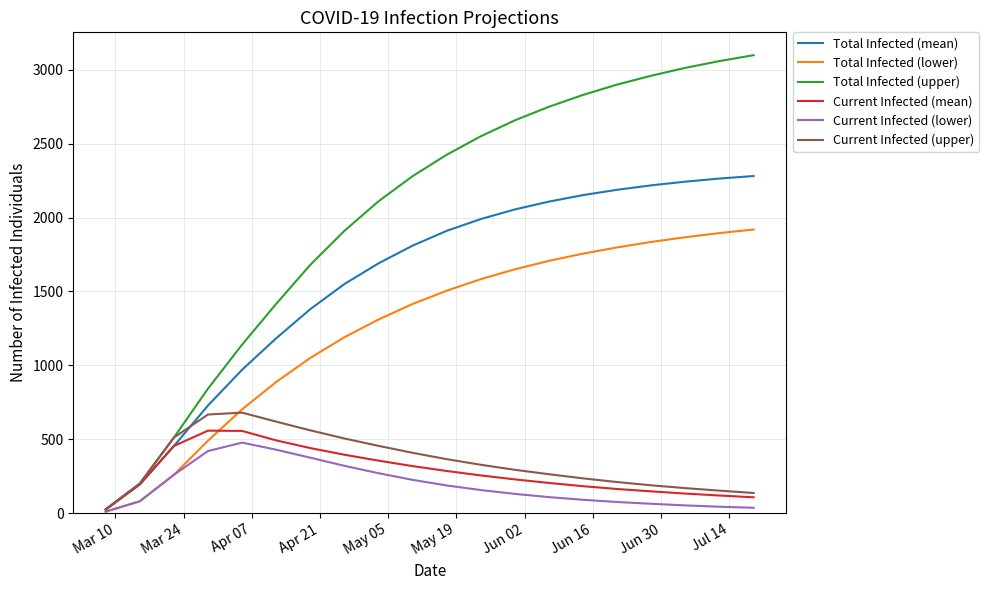

Which series has the widest spread of values?

Total Infected (upper)